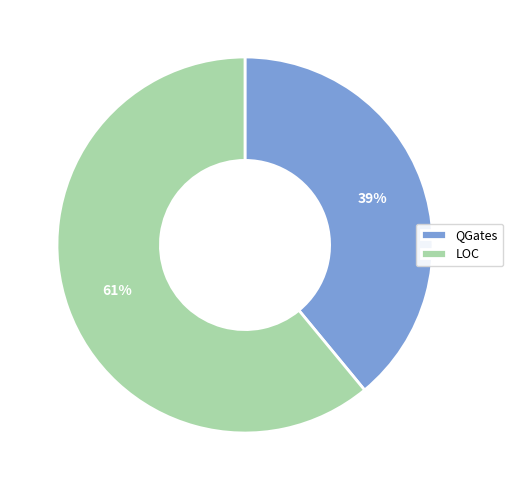

Is it true that QGates is 49% of the pie?

False